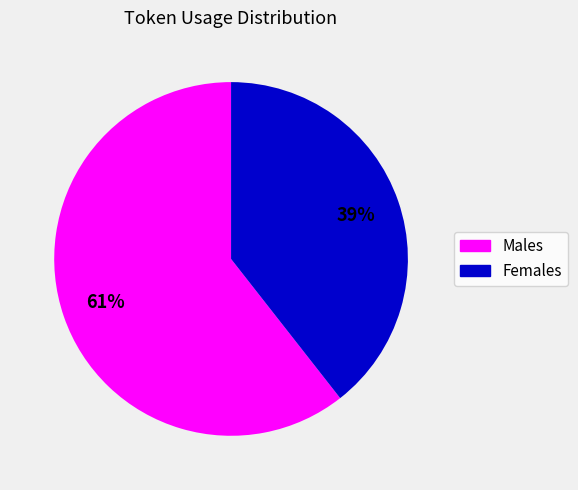

Count the number of slices in the pie.

2